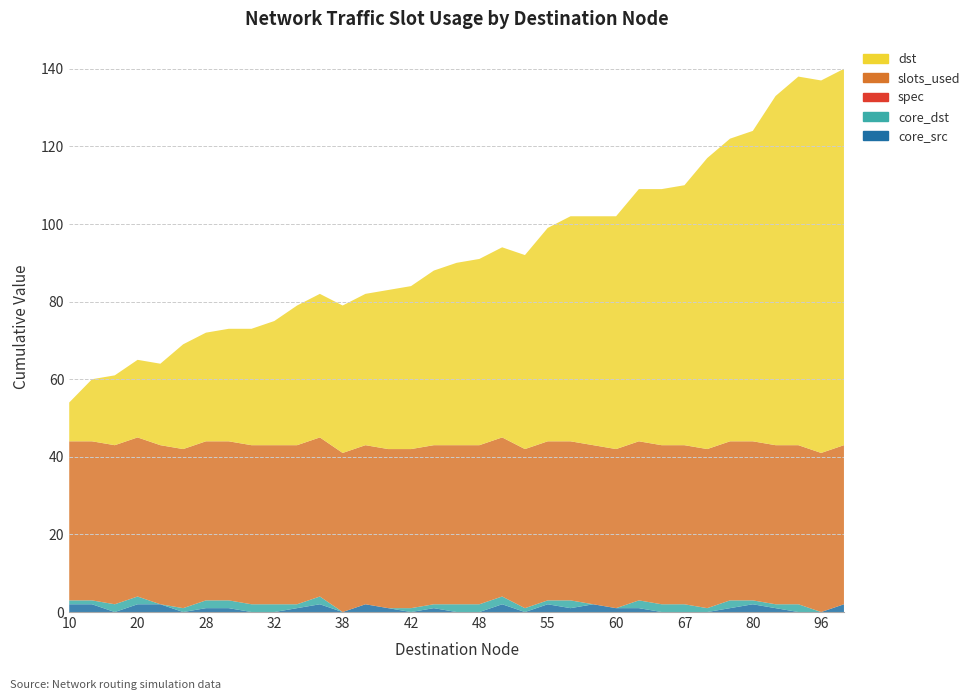

Reading left to right, transcribe all the data shown in this chart.

core_src: 10=2	16=2	18=0	20=2	21=2	27=0	28=1	29=1	30=0	32=0	36=1	37=2	38=0	39=2	41=1	42=0	45=1	47=0	48=0	49=2	50=0	55=2	58=1	59=2	60=1	65=1	66=0	67=0	75=0	78=1	80=2	90=1	95=0	96=0	97=2
core_dst: 10=1	16=1	18=2	20=2	21=0	27=1	28=2	29=2	30=2	32=2	36=1	37=2	38=0	39=0	41=0	42=1	45=1	47=2	48=2	49=2	50=1	55=1	58=2	59=0	60=0	65=2	66=2	67=2	75=1	78=2	80=1	90=1	95=2	96=0	97=0
spec: 10=0	16=0	18=0	20=0	21=0	27=0	28=0	29=0	30=0	32=0	36=0	37=0	38=0	39=0	41=0	42=0	45=0	47=0	48=0	49=0	50=0	55=0	58=0	59=0	60=0	65=0	66=0	67=0	75=0	78=0	80=0	90=0	95=0	96=0	97=0
slots_used: 10=41	16=41	18=41	20=41	21=41	27=41	28=41	29=41	30=41	32=41	36=41	37=41	38=41	39=41	41=41	42=41	45=41	47=41	48=41	49=41	50=41	55=41	58=41	59=41	60=41	65=41	66=41	67=41	75=41	78=41	80=41	90=41	95=41	96=41	97=41
dst: 10=10	16=16	18=18	20=20	21=21	27=27	28=28	29=29	30=30	32=32	36=36	37=37	38=38	39=39	41=41	42=42	45=45	47=47	48=48	49=49	50=50	55=55	58=58	59=59	60=60	65=65	66=66	67=67	75=75	78=78	80=80	90=90	95=95	96=96	97=97